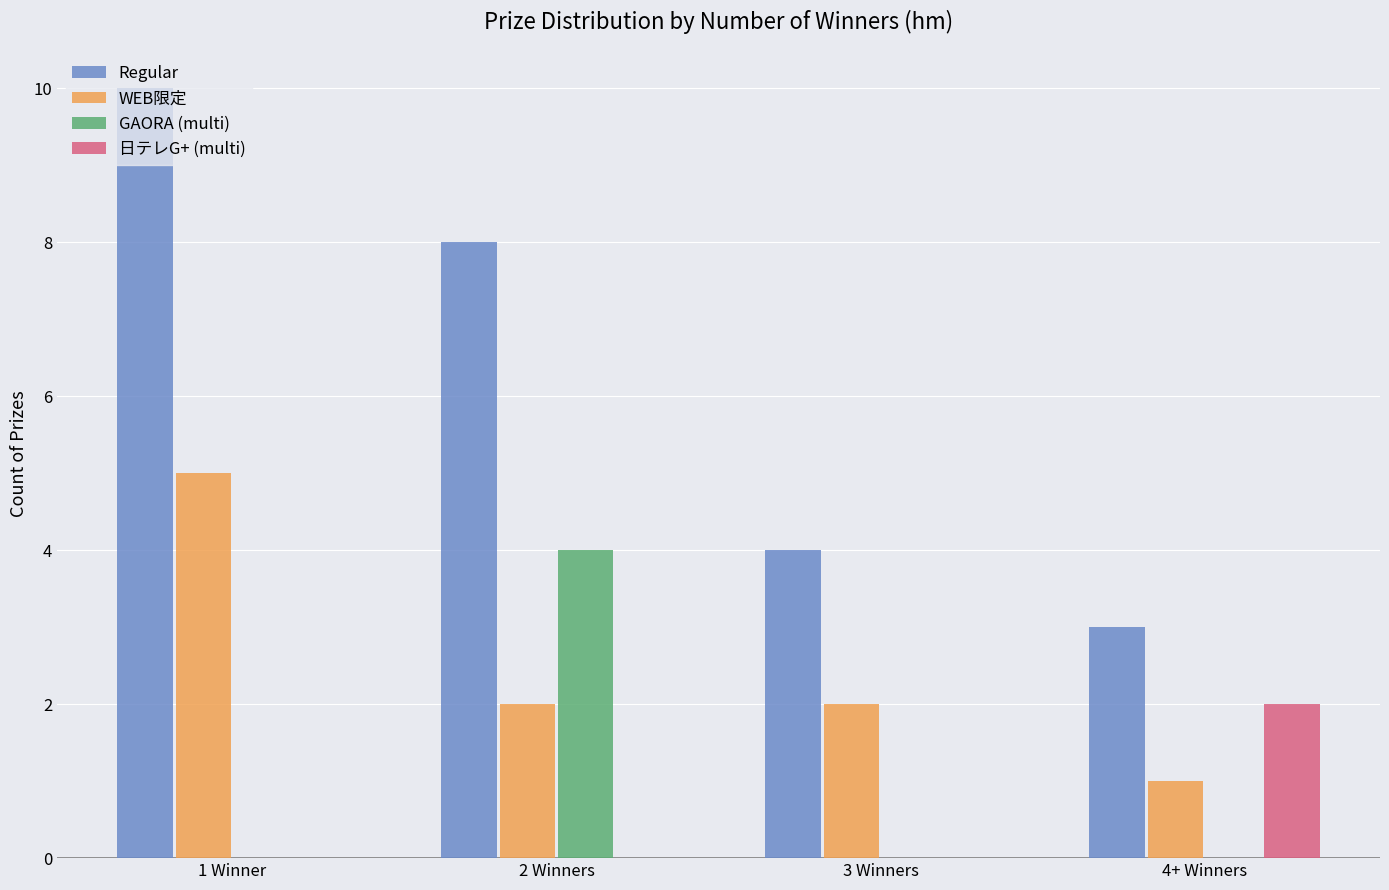

Which series has the largest total across all categories?

Regular